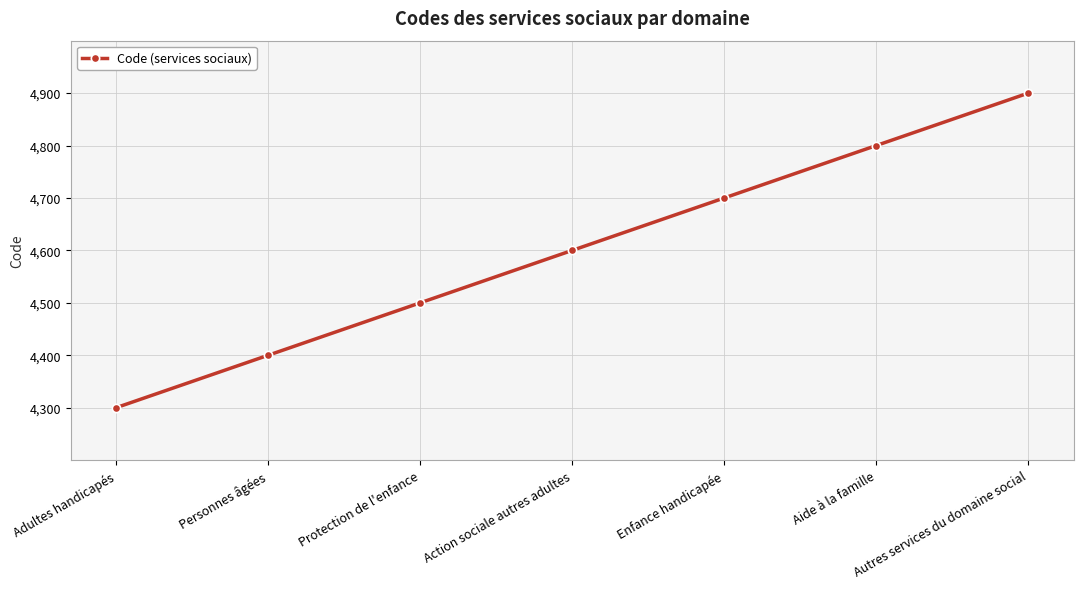

What is the ratio of the value at Personnes âgées to the value at Action sociale autres adultes?

1.0